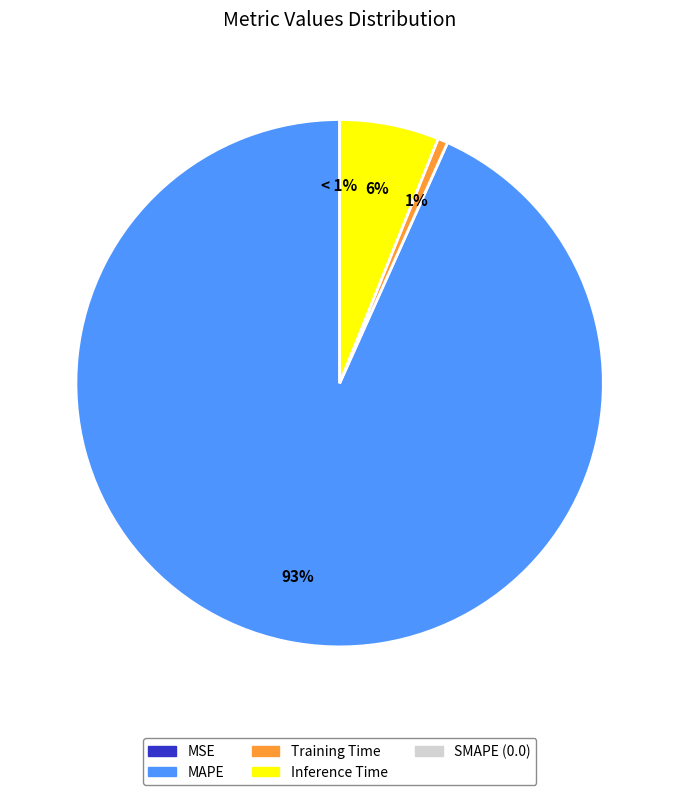

To the nearest percent, what is the combined percentage of SMAPE and Inference Time?

6%